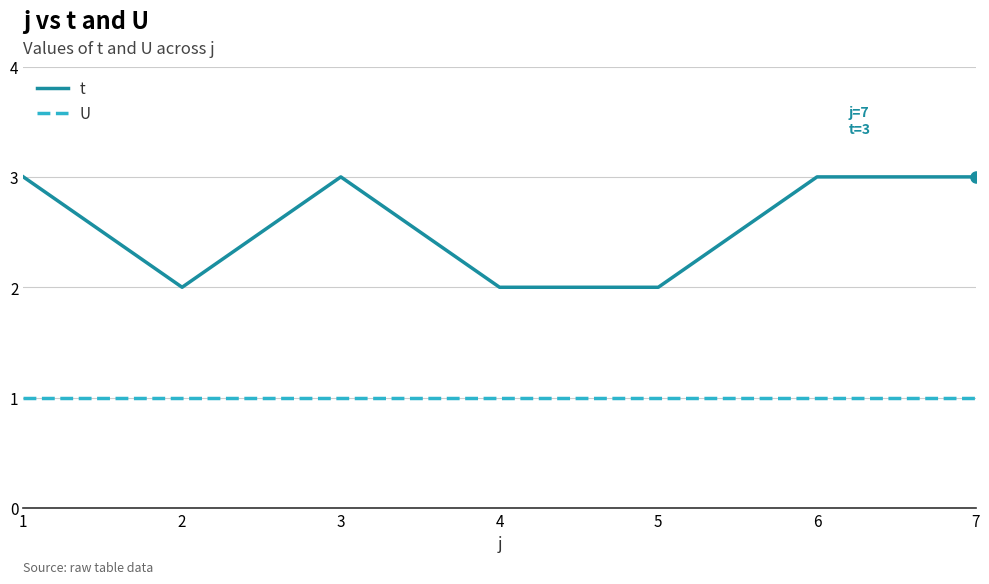

What is the average value of the U series?

1